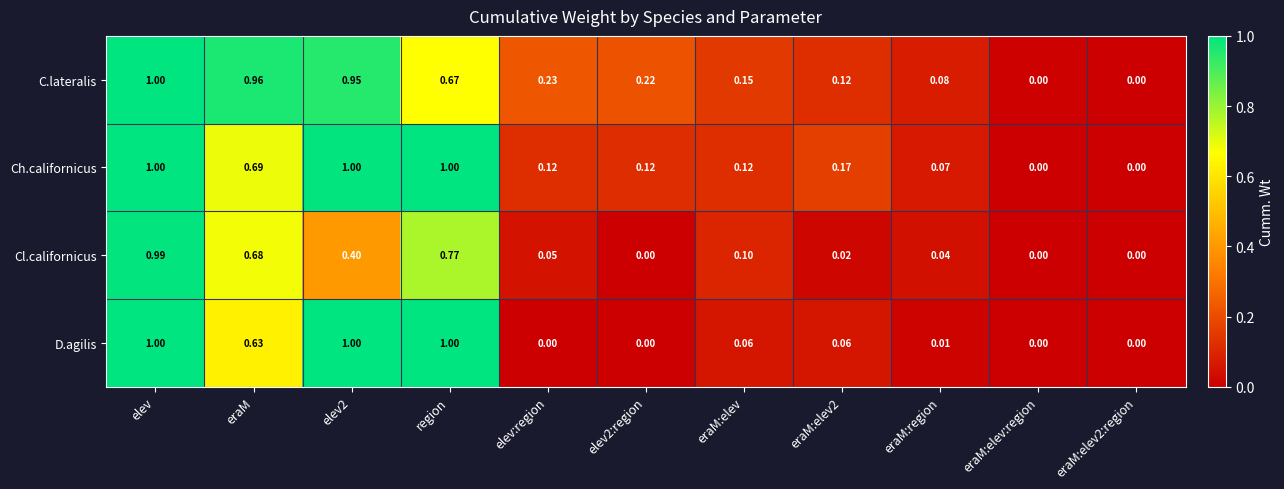

Between elev:region and eraM:elev2:region, which series saw the biggest shift?

C.lateralis